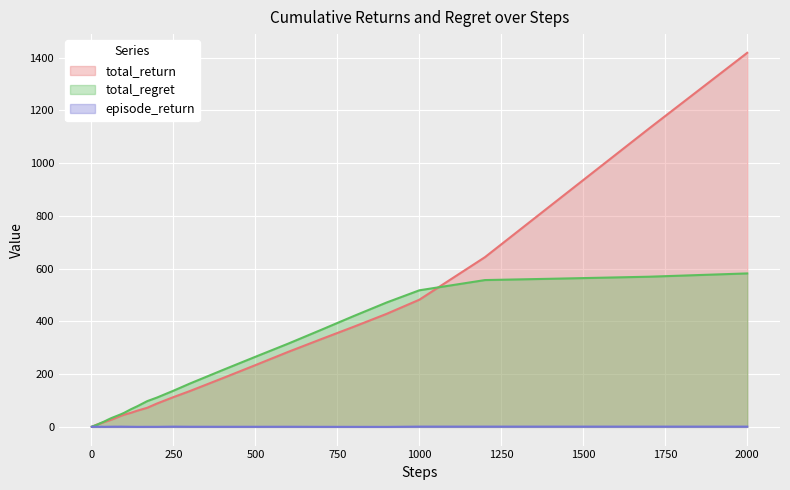

At which category is the sum across all series the highest?

2000